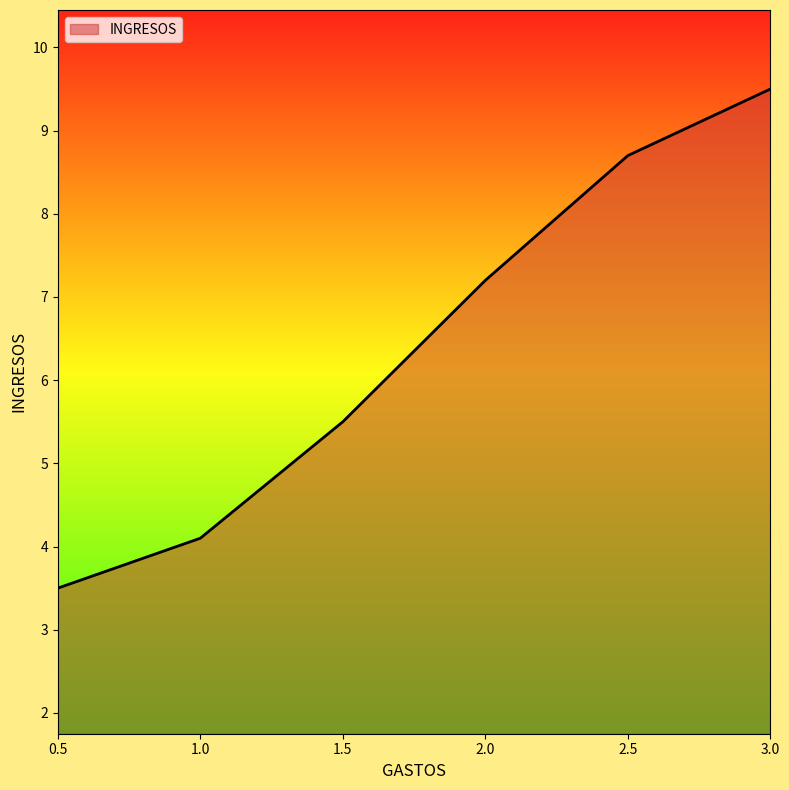

How many values exceed 7?

3